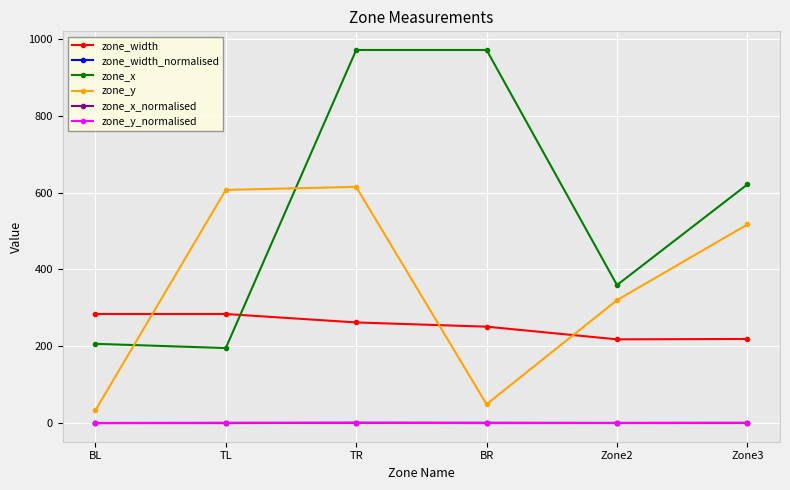

Count the number of categories in the chart.

6